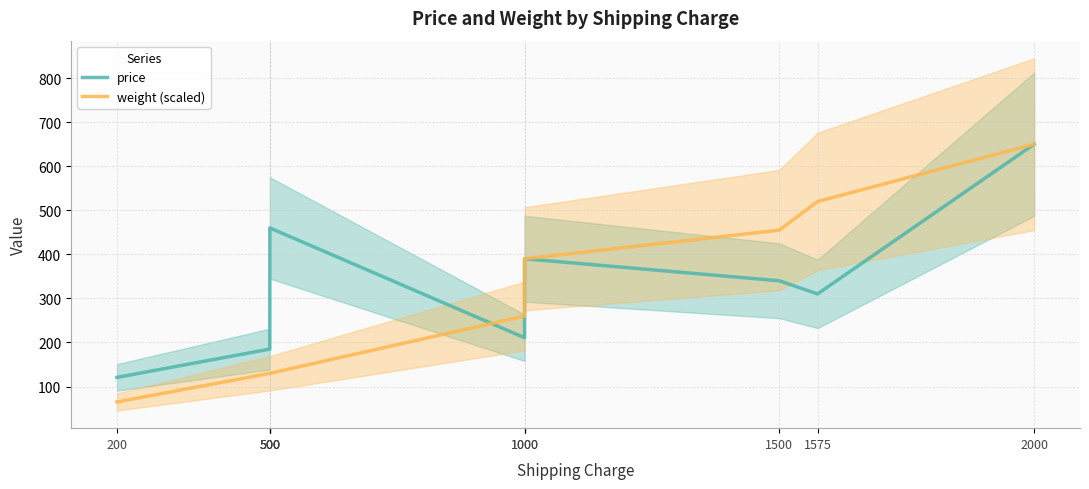

Rank the series at 1500 from highest to lowest value.

weight (scaled), price